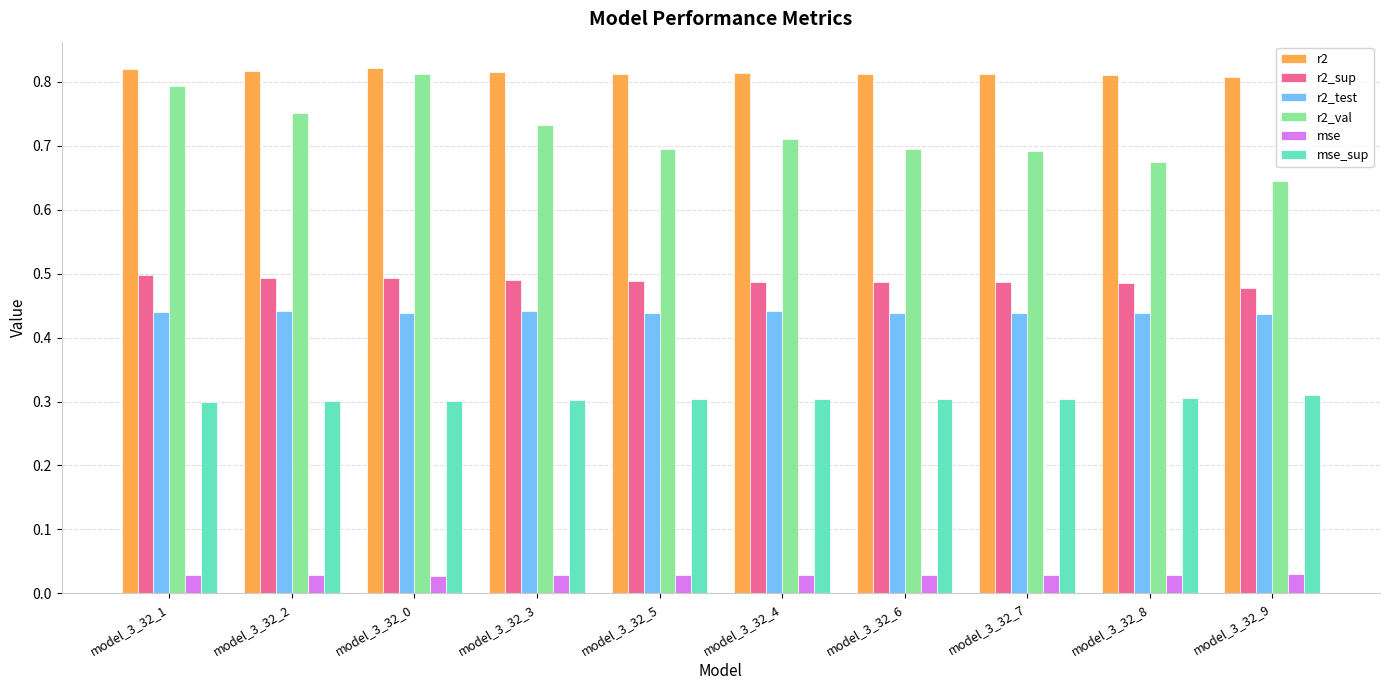

Which series has the largest total across all categories?

r2